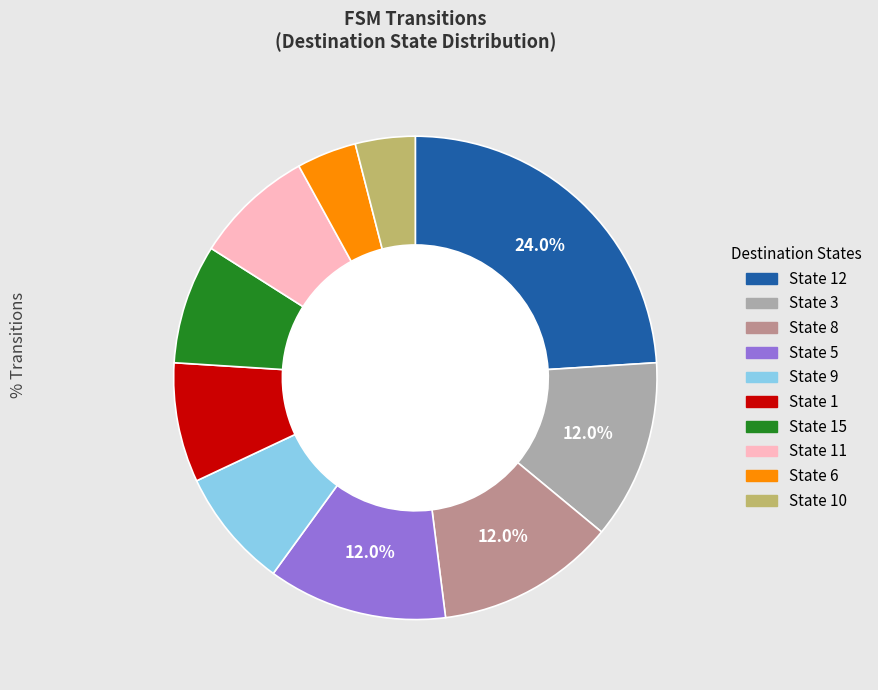

Is there a majority slice in this chart?

No